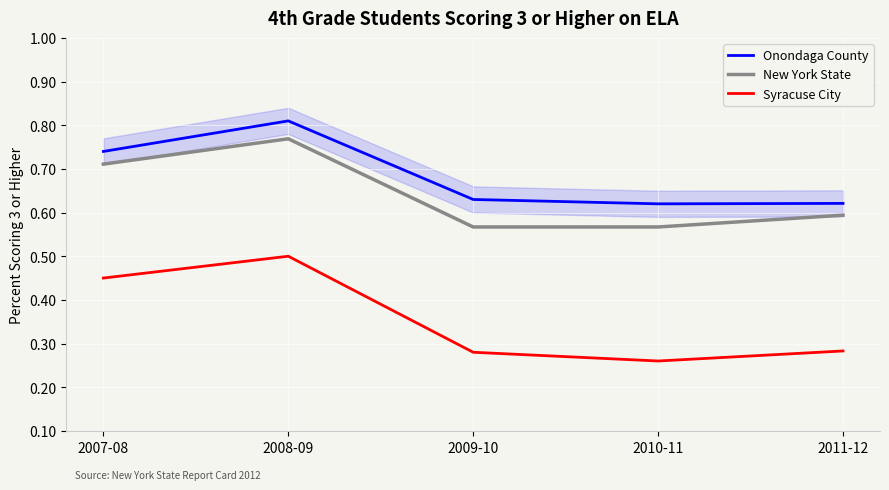

Rank the categories by Onondaga County value from lowest to highest.

2010-11, 2011-12, 2009-10, 2007-08, 2008-09